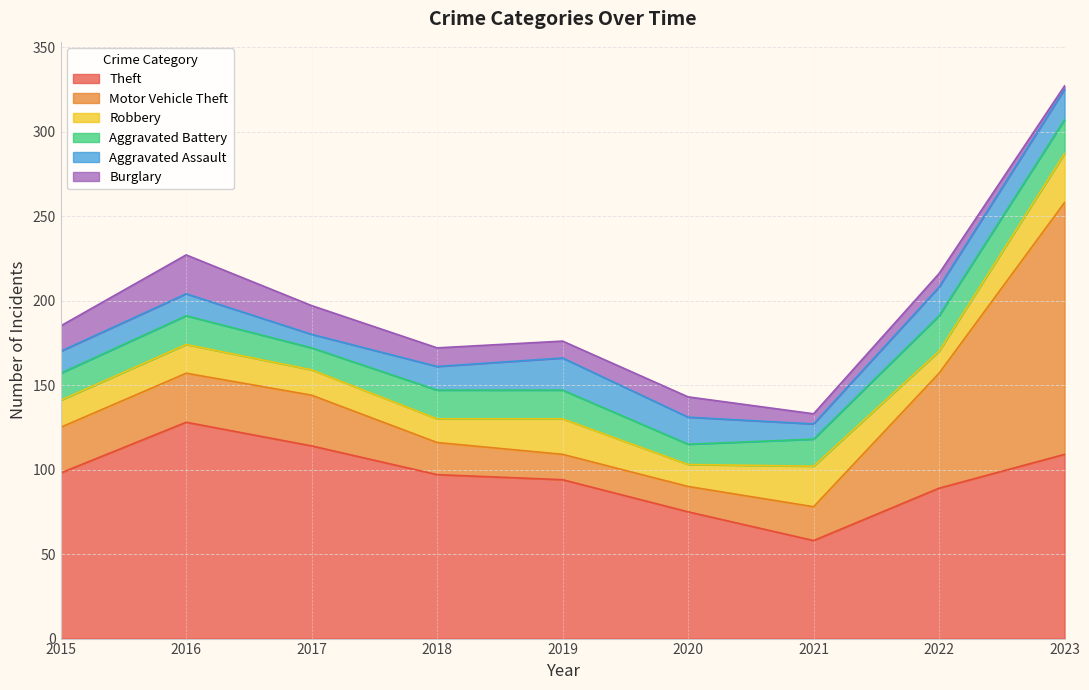

What is the difference between the second highest and second lowest values in the Burglary series?

11